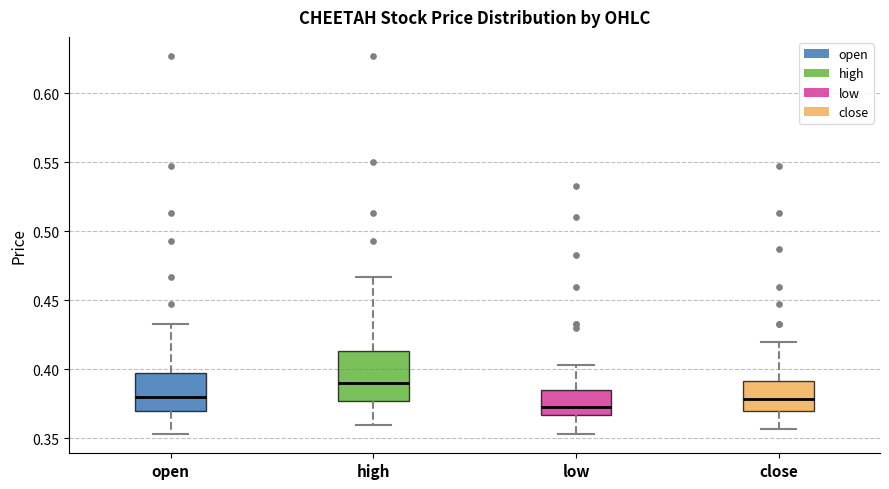

Reading left to right, transcribe this box plot: for each box, give where its median line is, the range the box spans, and where its two whiskers end, as read against the y-axis. The values are not printed on the chart, so give them approximately, as read against the axis.

open: median 0.380, box 0.370 to 0.400, whiskers 0.355 to 0.435
high: median 0.390, box 0.375 to 0.415, whiskers 0.360 to 0.465
low: median 0.375, box 0.365 to 0.385, whiskers 0.355 to 0.405
close: median 0.380, box 0.370 to 0.390, whiskers 0.355 to 0.420